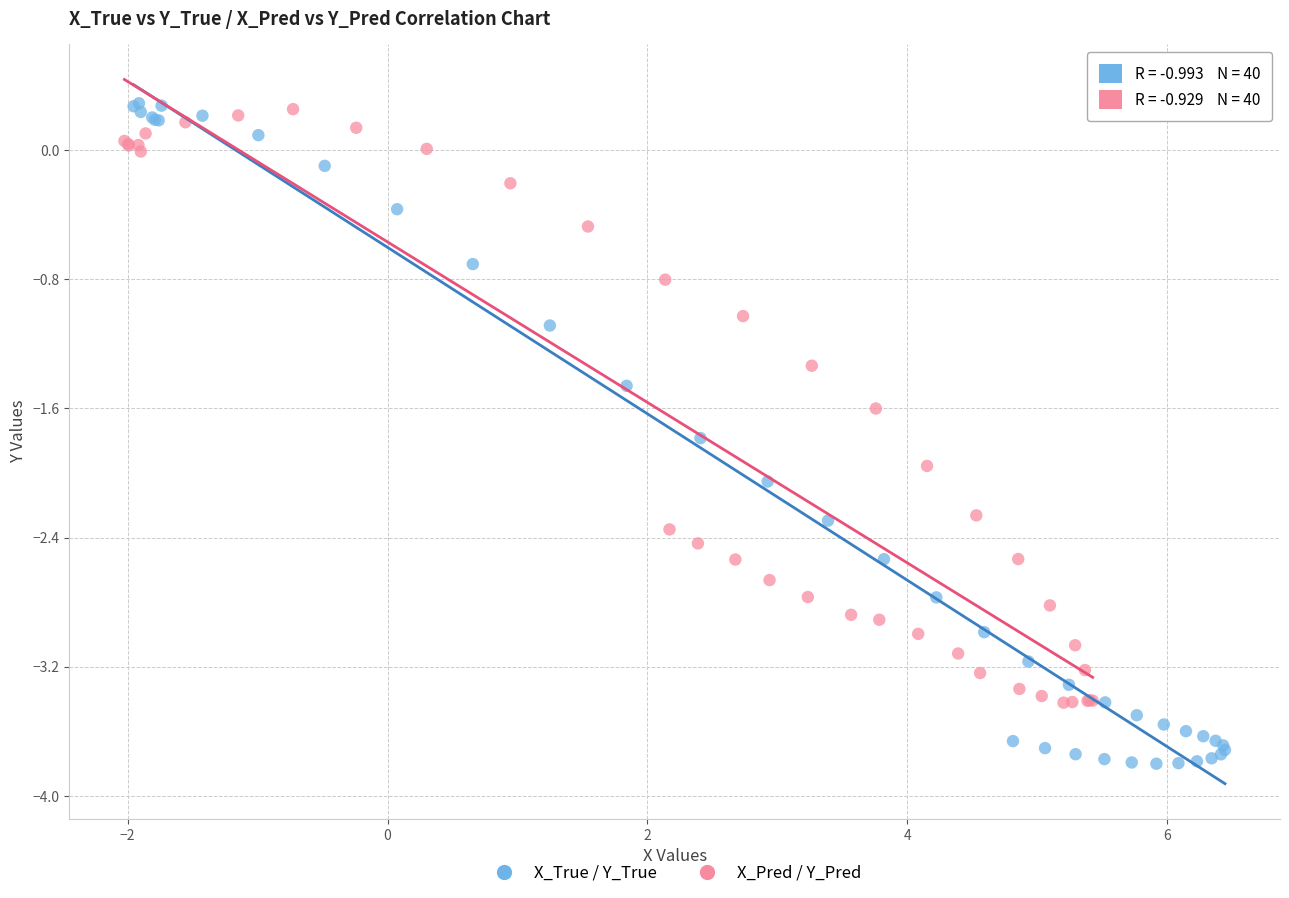

Which series has the widest spread of Y values?

X_True / Y_True